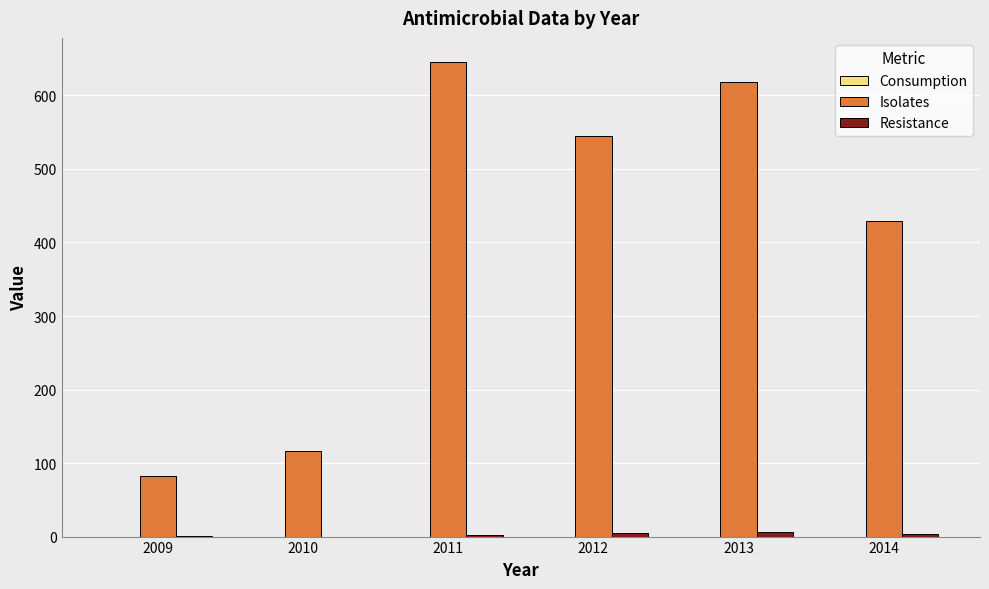

Which series has the largest total across all categories?

Isolates